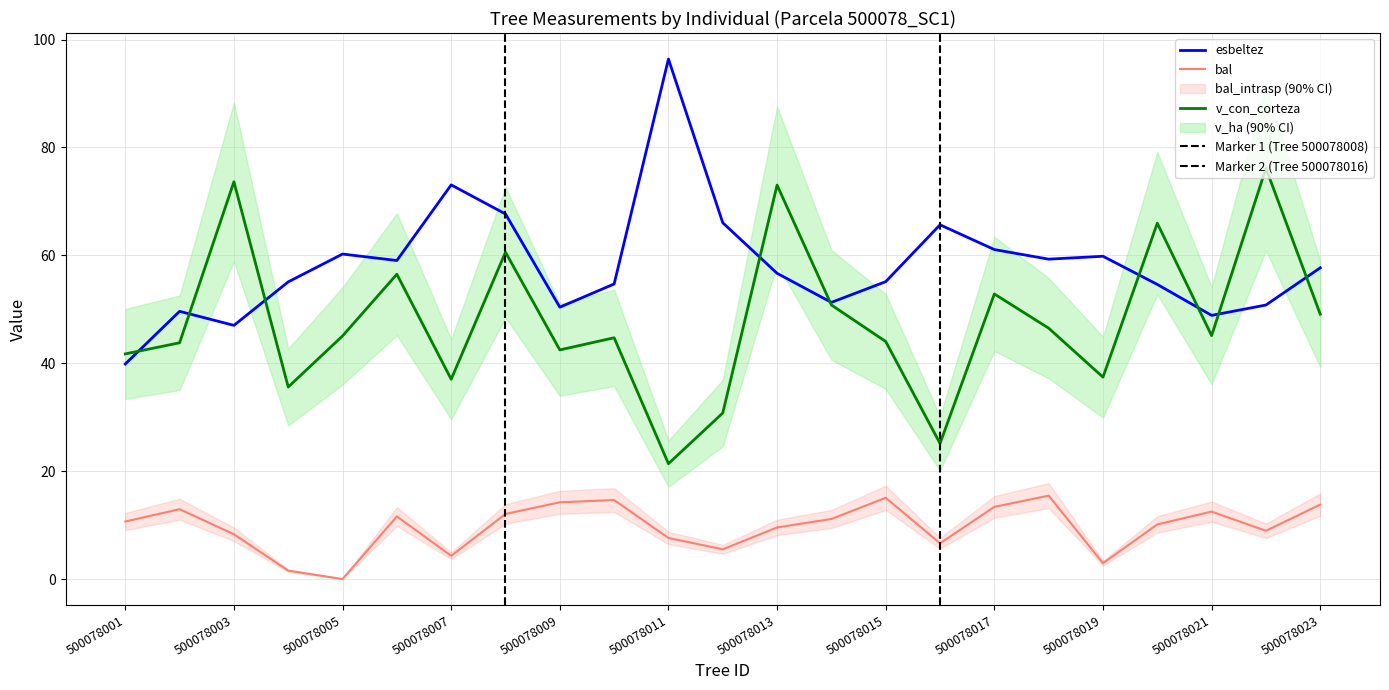

What is the difference between the maximum and minimum values in the v_con_corteza series?

54.8